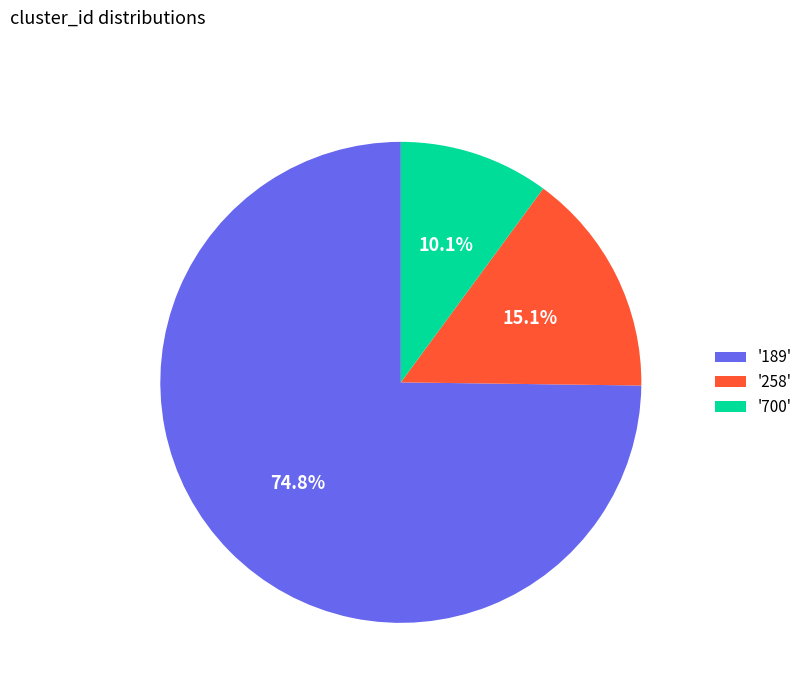

Which category has the smallest portion of the pie?

'700'